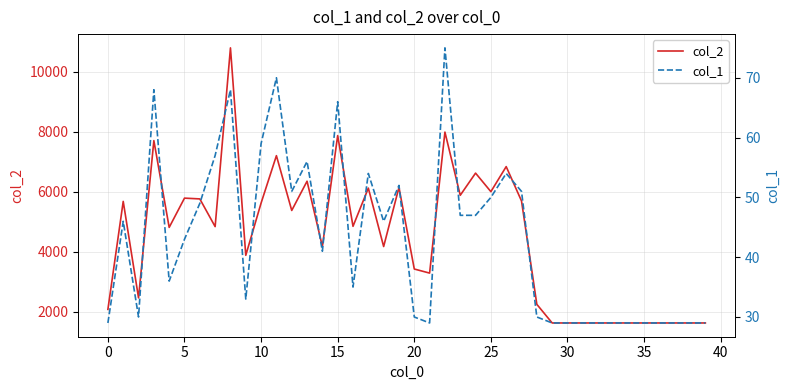

What is the total value across all series at 28?

2275